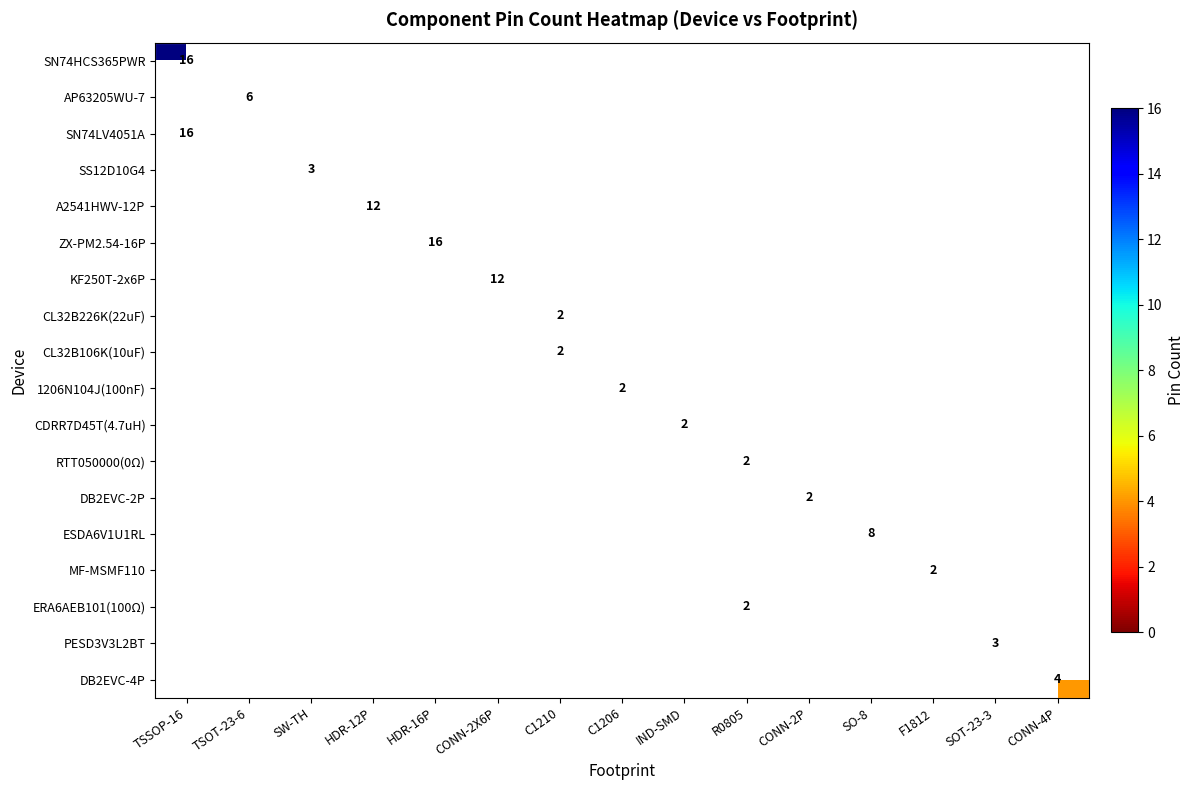

The SN74LV4051A series shows 16 at TSSOP-16. True or false?

True